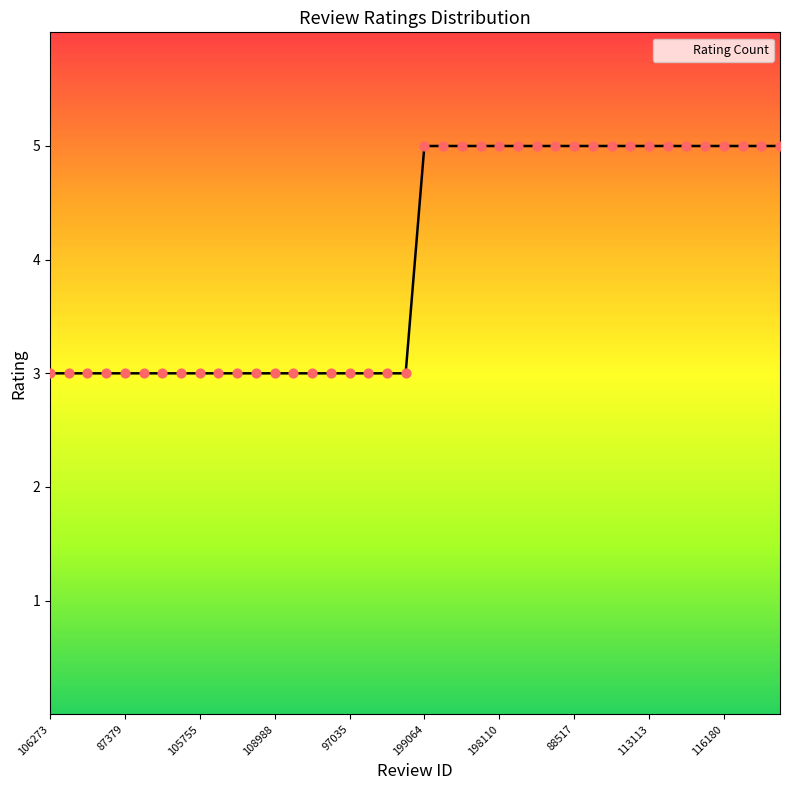

What is the maximum value shown in the chart?

5